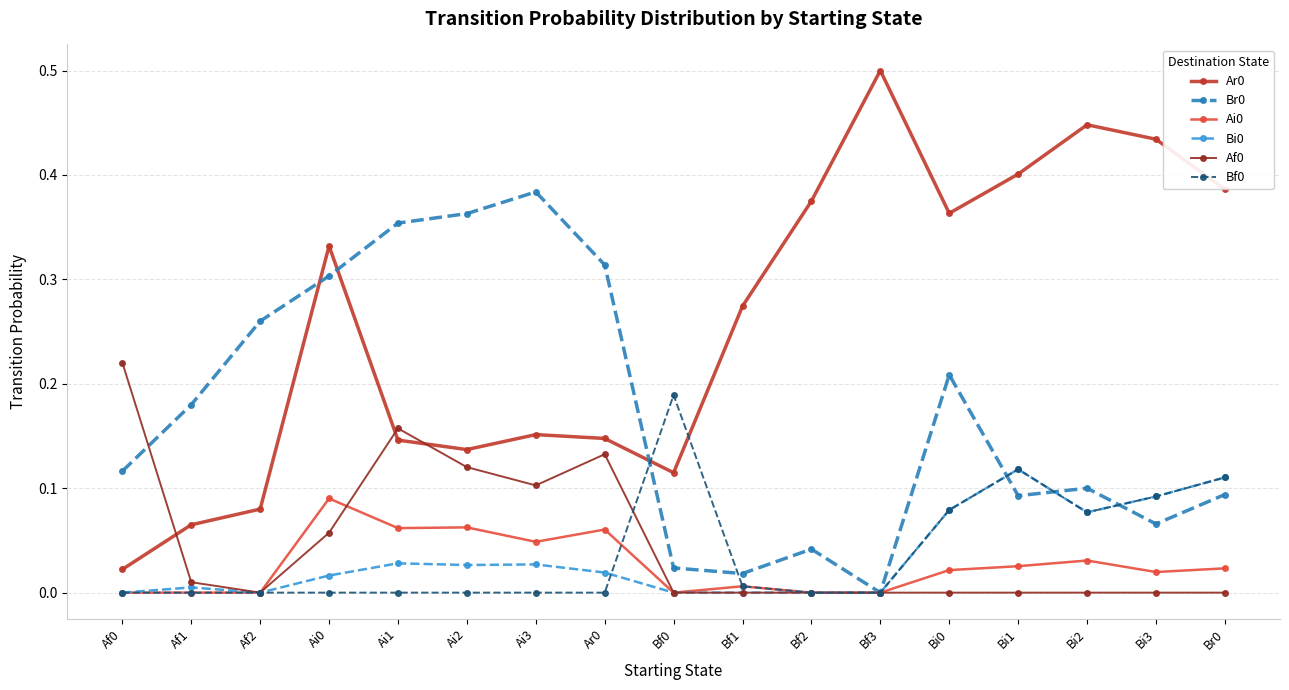

What is the label of the 15th point from the left?

Bi2